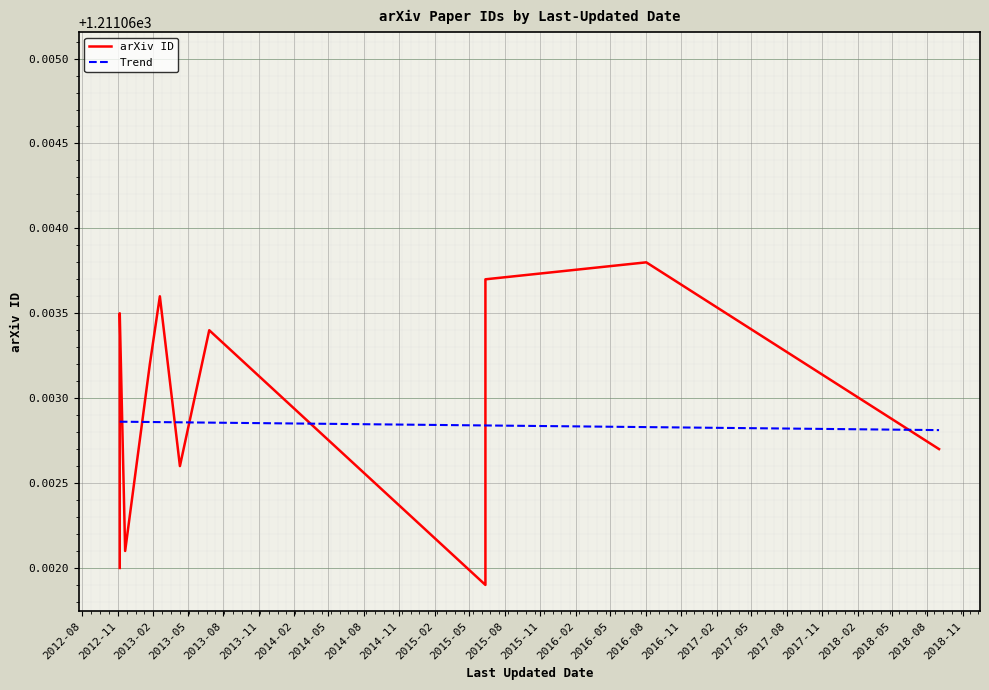

What is the value of the Trend point at the 20th from the left?

1211.1